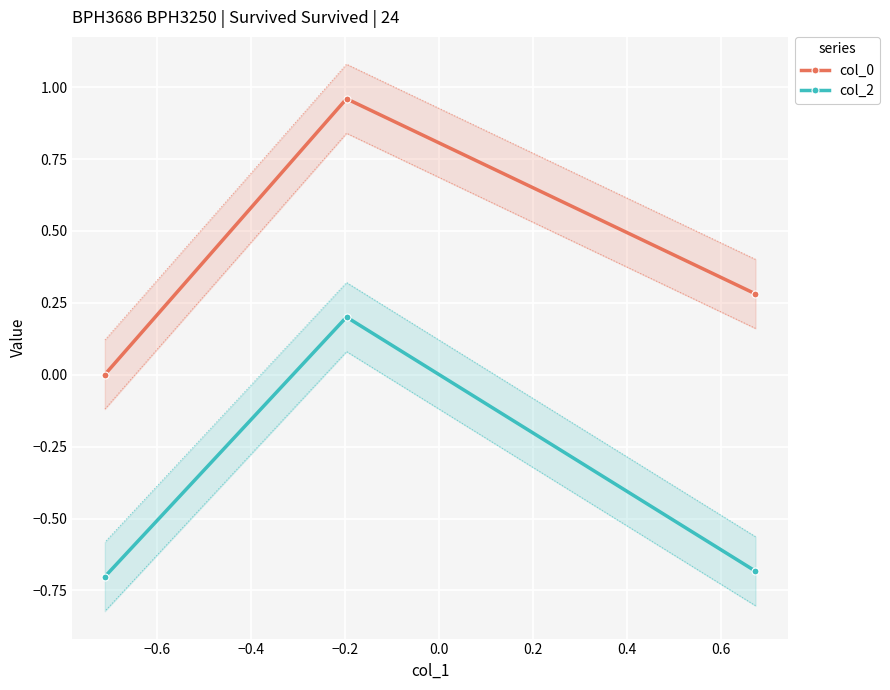

What is the highest value of the col_0 series?

1.0